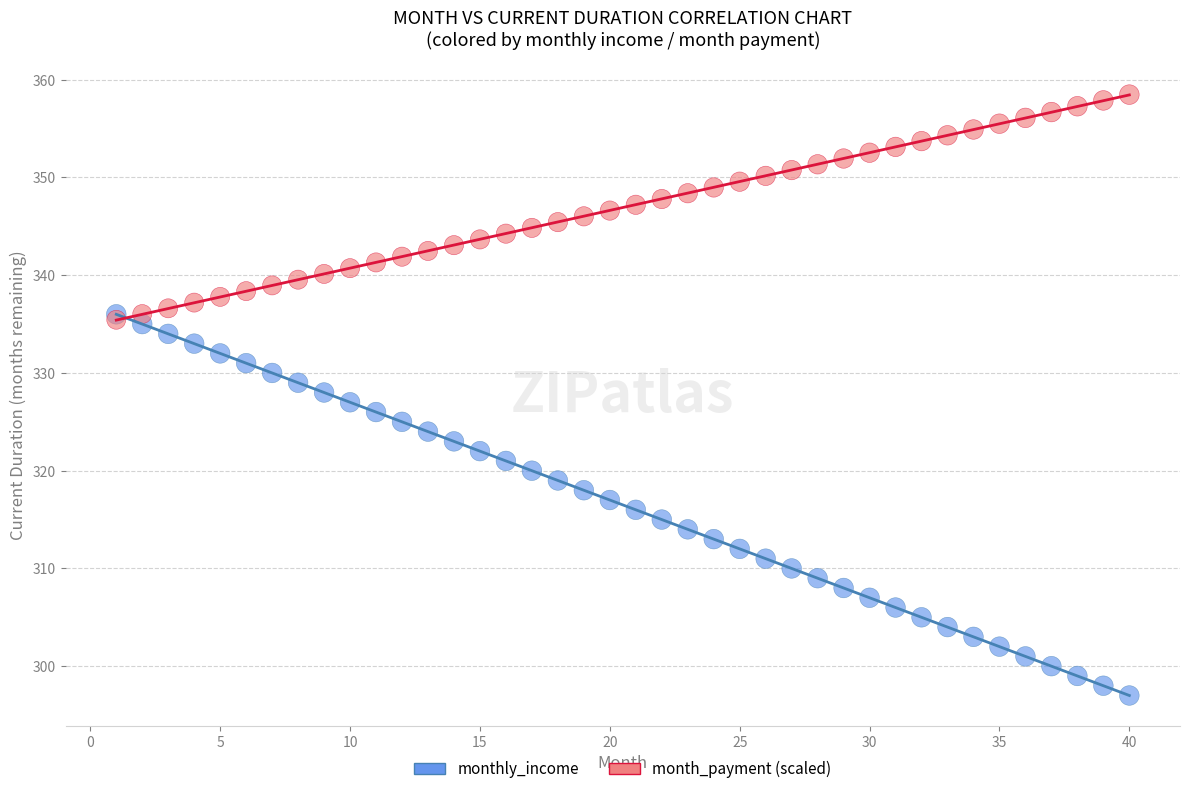

Which series reaches the maximum Y coordinate?

month_payment (scaled)